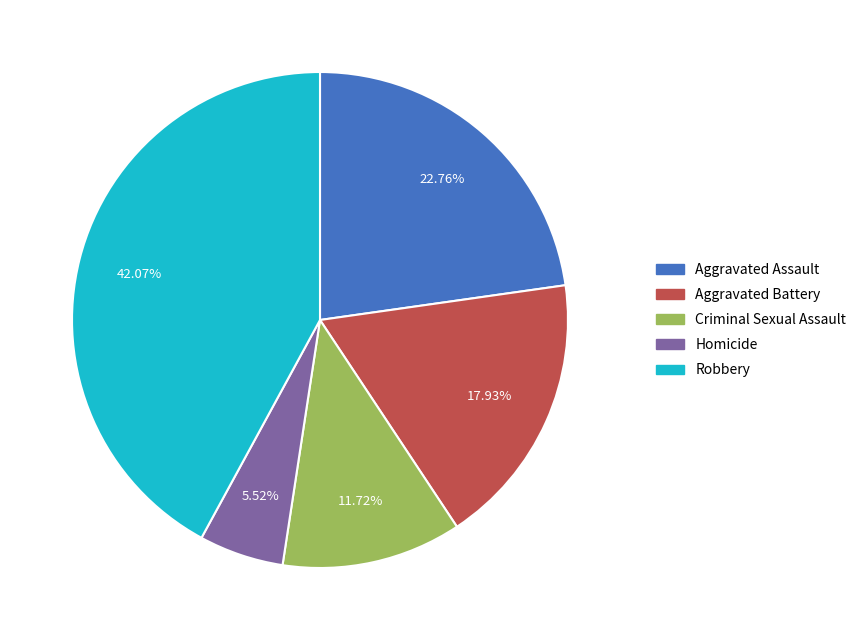

What is the ratio of the value at Homicide to the value at Robbery?

0.1